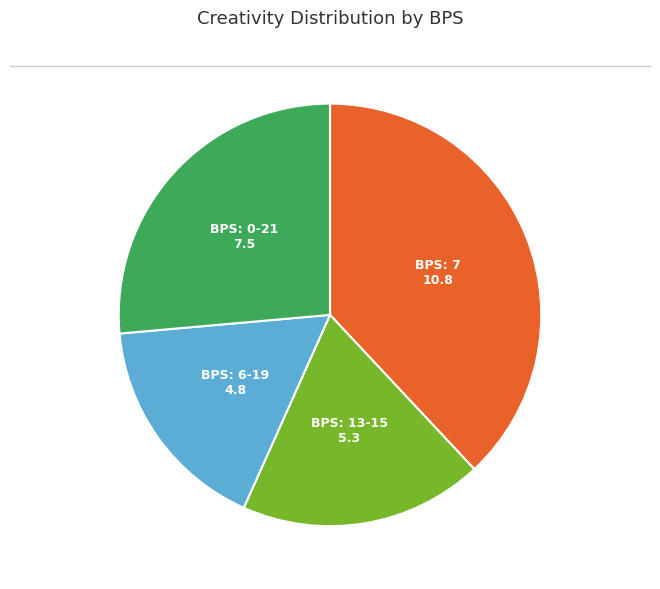

How many slices are in this pie chart?

4